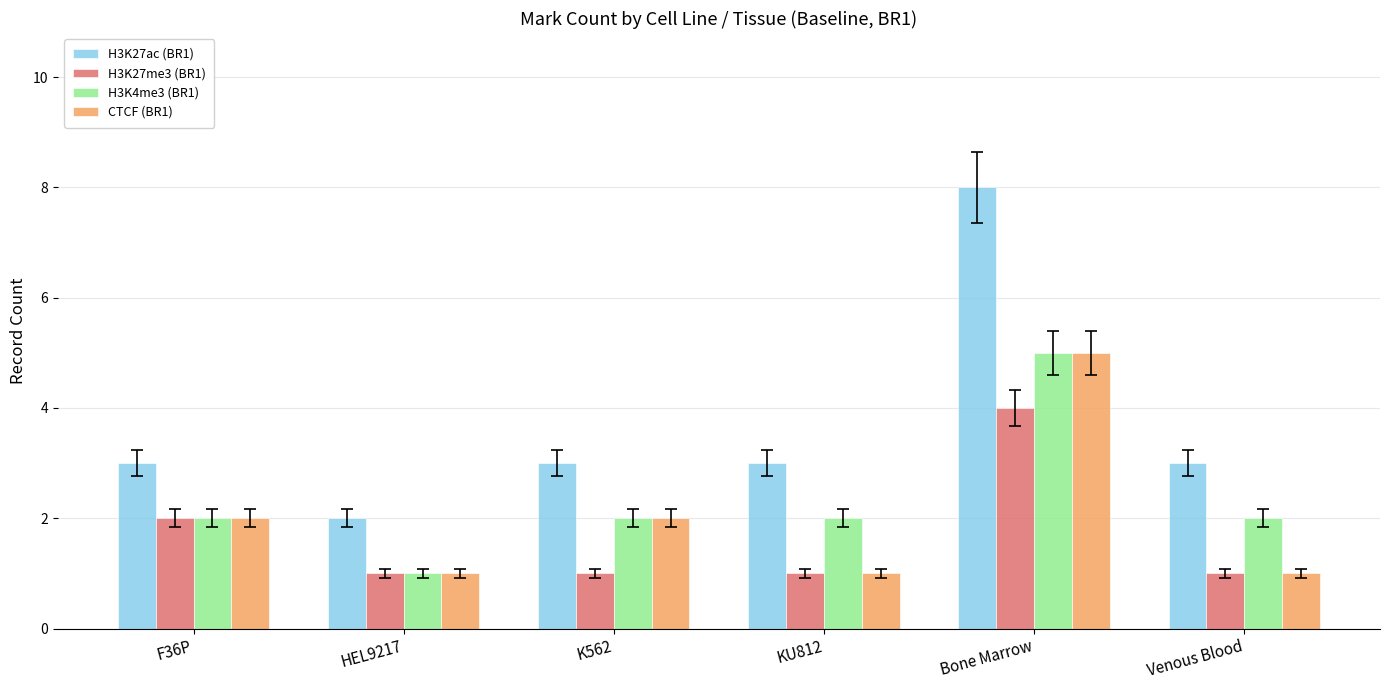

What is the difference between the second highest and second lowest values in the CTCF (BR1) series?

1